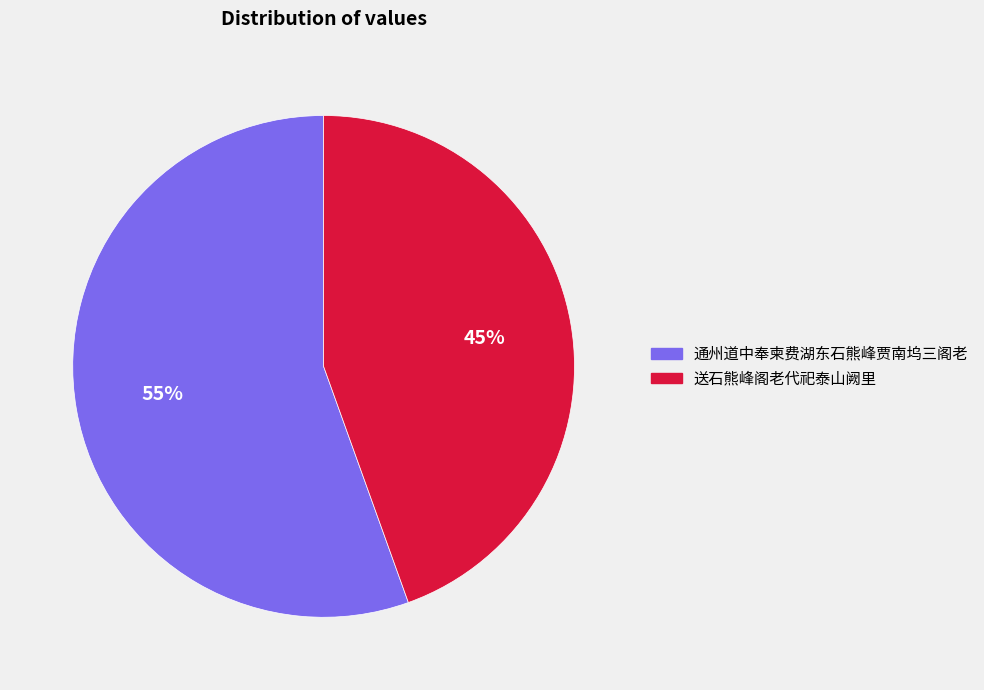

What is the smallest slice in the pie chart?

送石熊峰阁老代祀泰山阙里